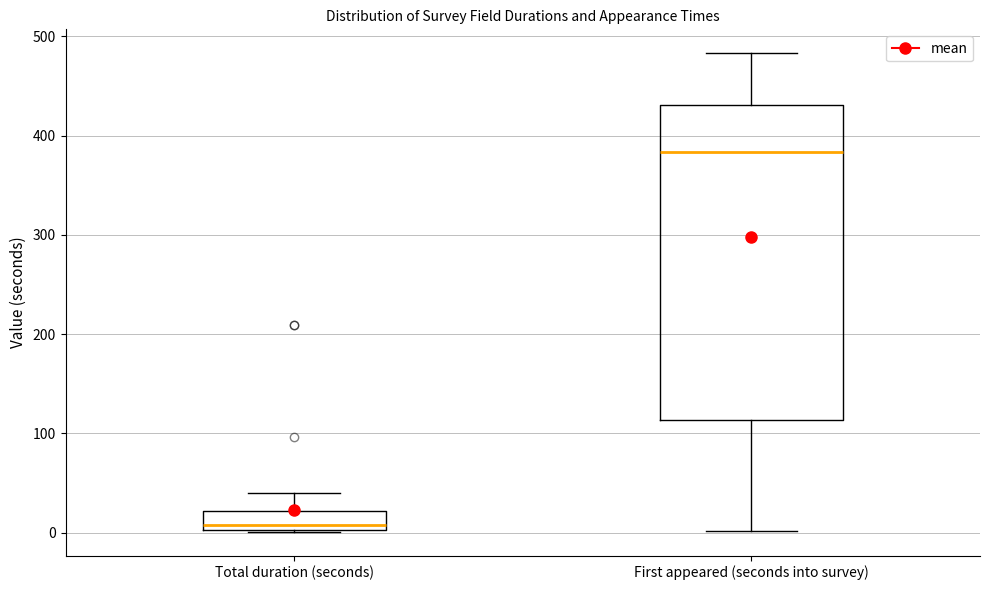

Where is the lower edge of the box for Total duration (seconds) on the y-axis? The values are not printed on the chart, so give them approximately, as read against the axis.

0